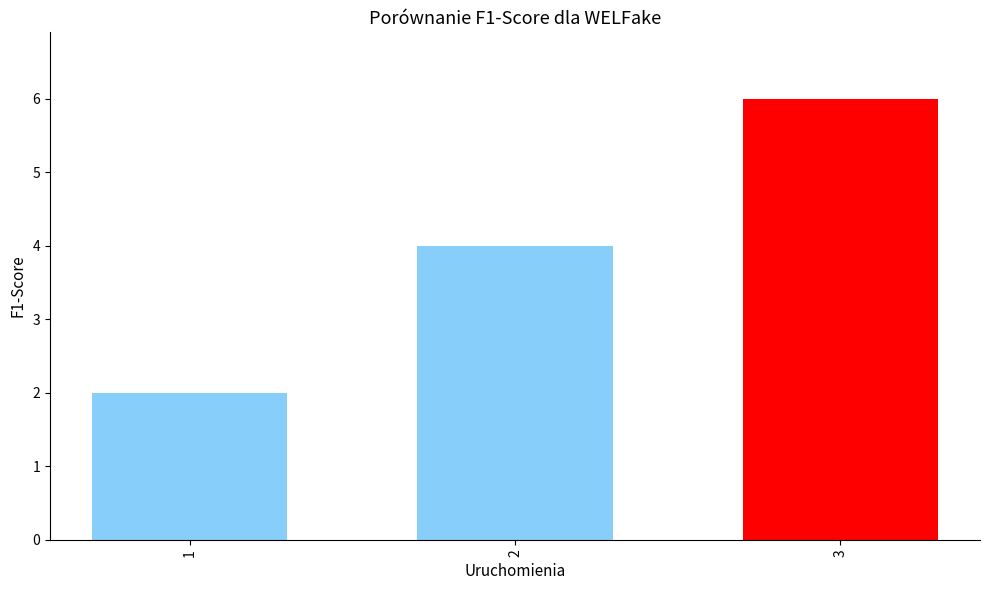

Read the value at 3.

6